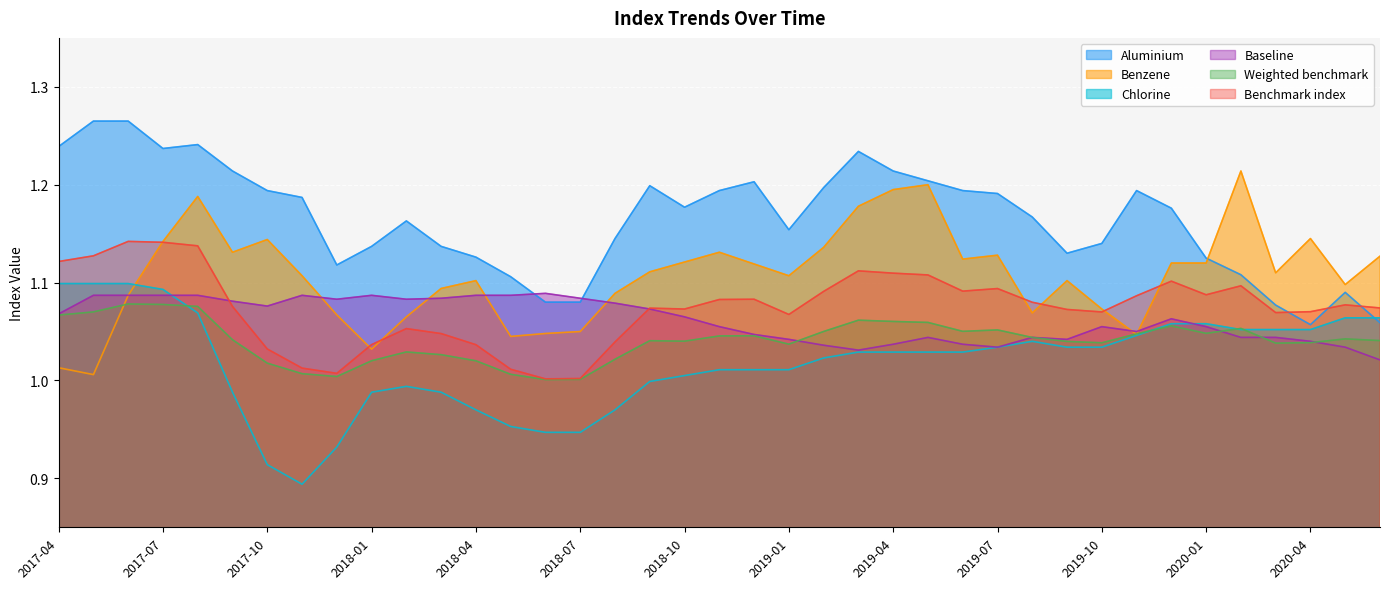

What is the value of the Aluminium point at the 11th from the left?

1.2